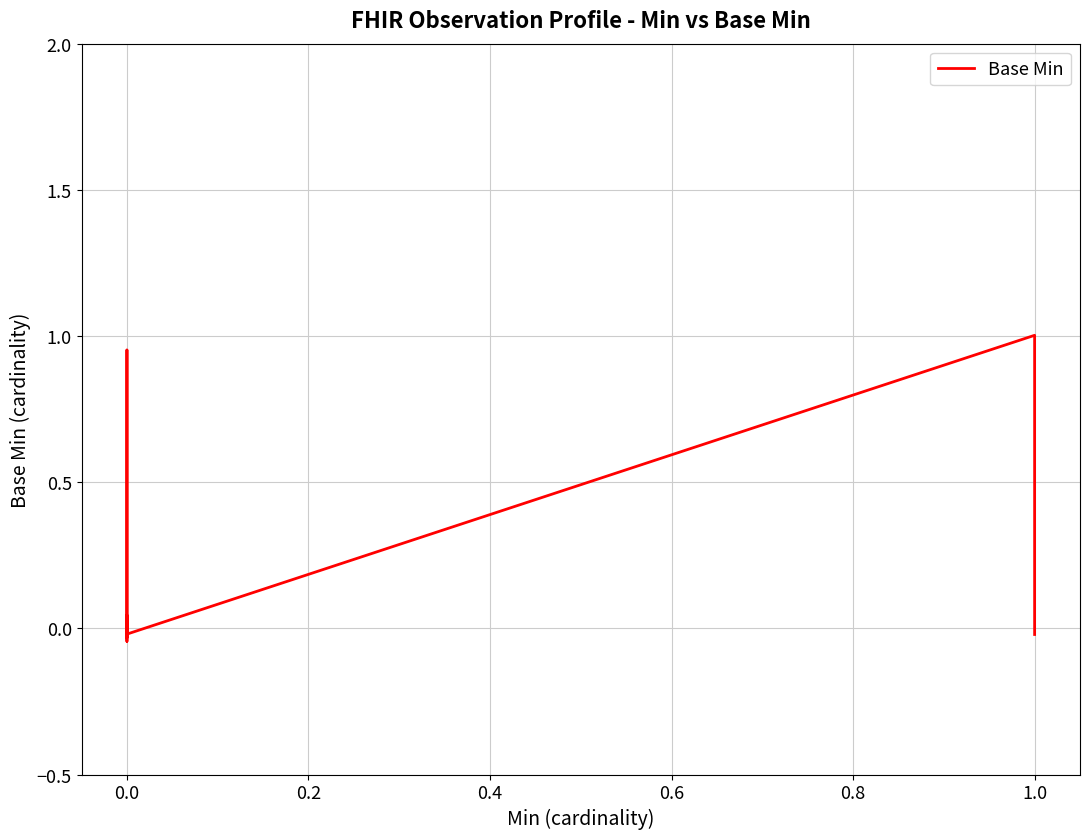

Which has a higher value, 0.2 or 14?

0.2